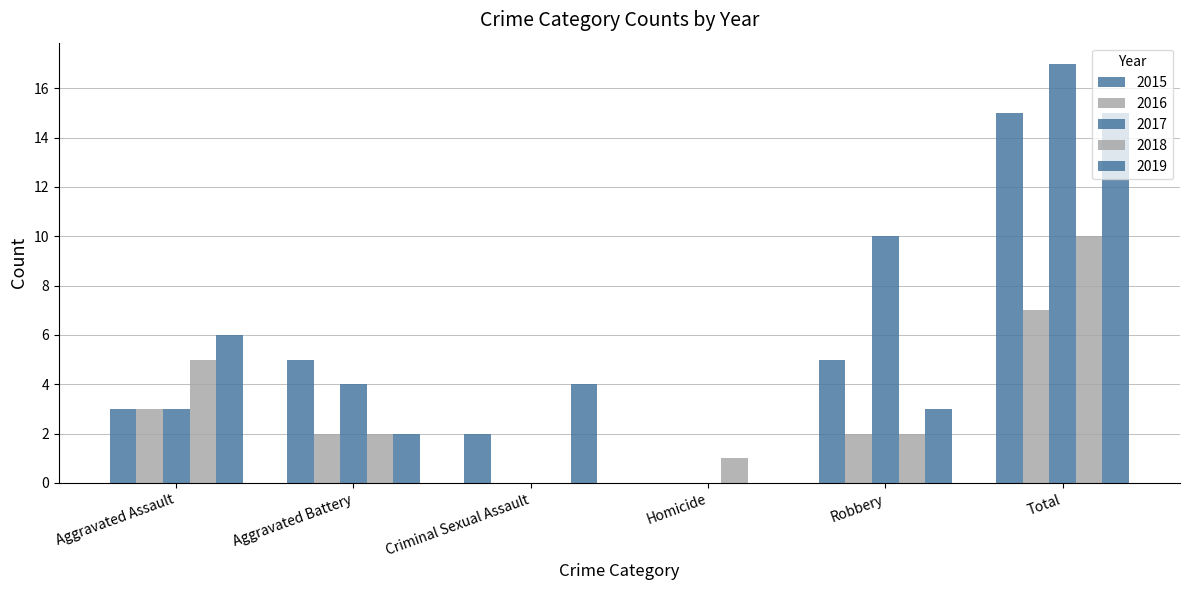

Is the value of 2015 at Criminal Sexual Assault greater than the value of 2018 at Aggravated Battery?

No